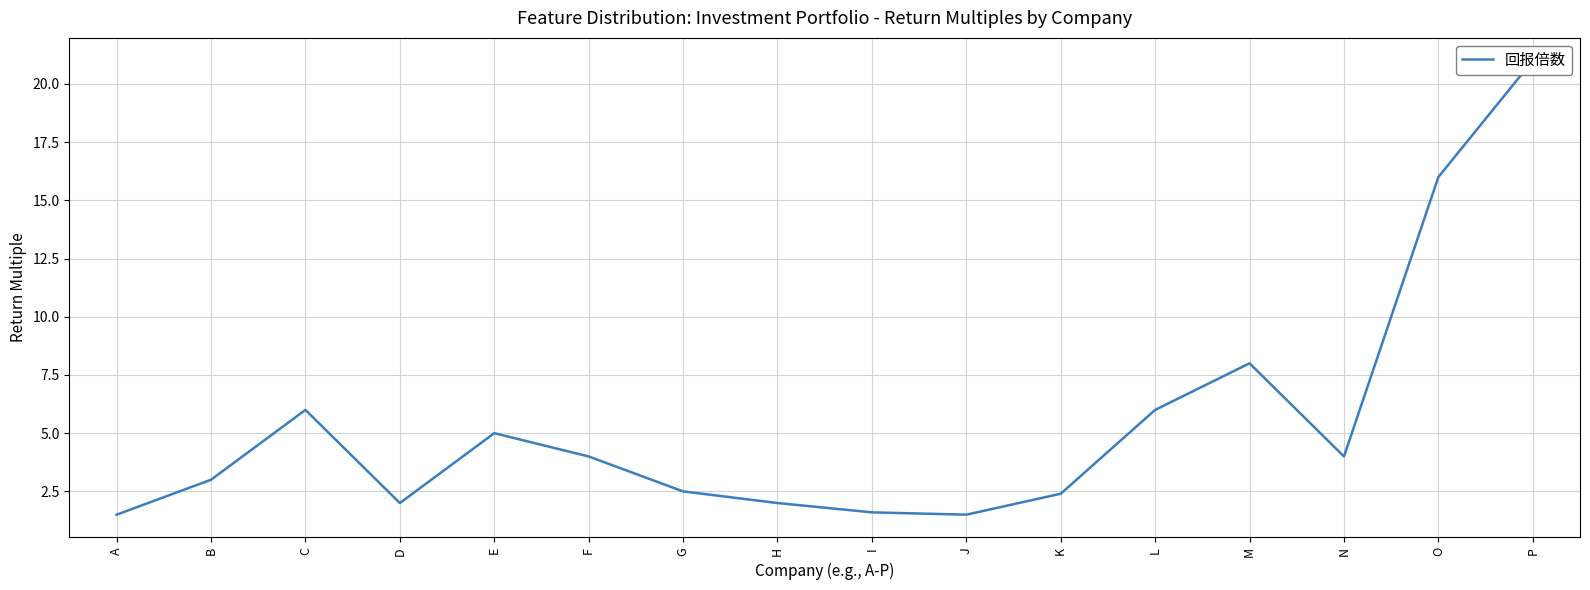

What is the maximum value shown in the chart?

21.0